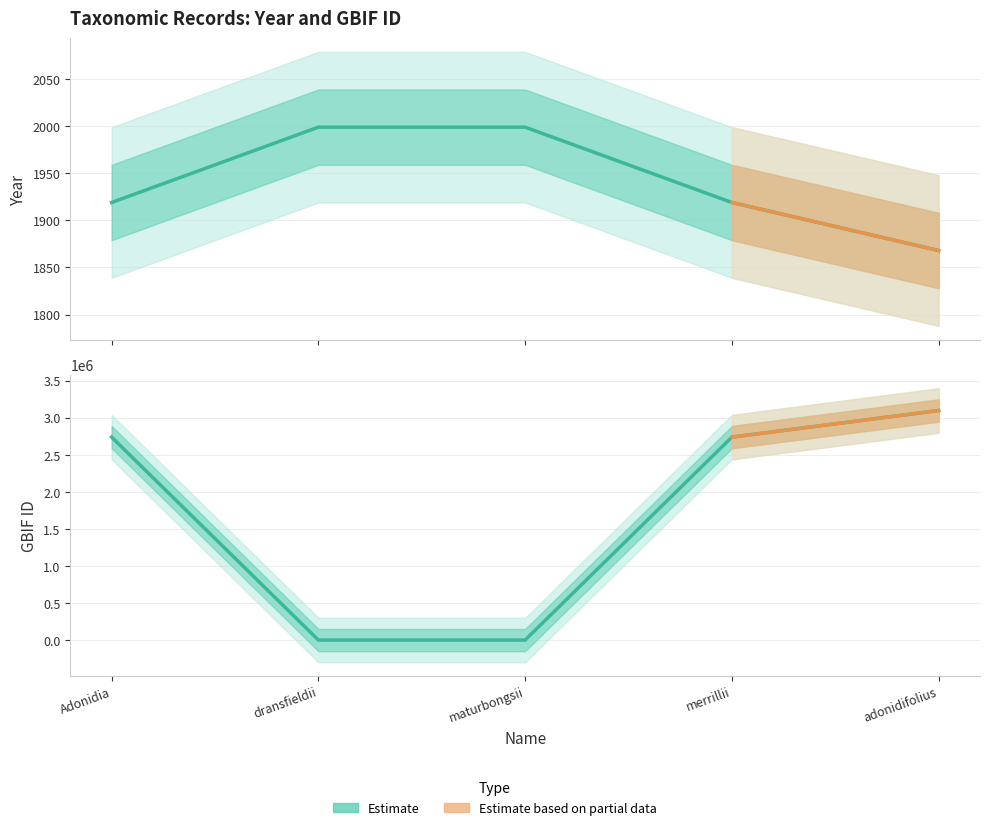

Which label corresponds to the largest value in the chart?

dransfieldii